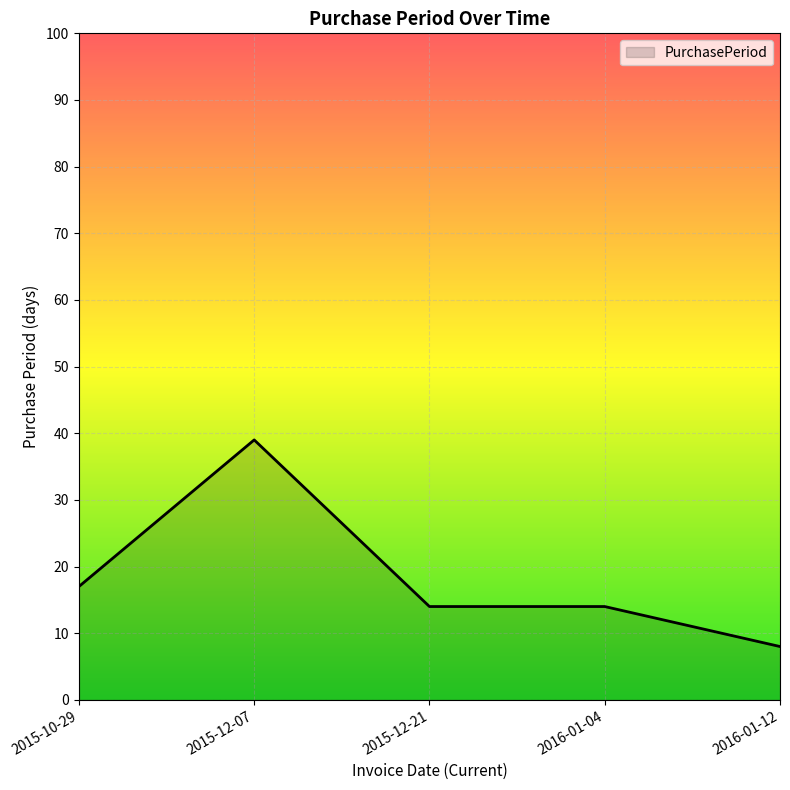

What position from the left is 2015-12-21?

3